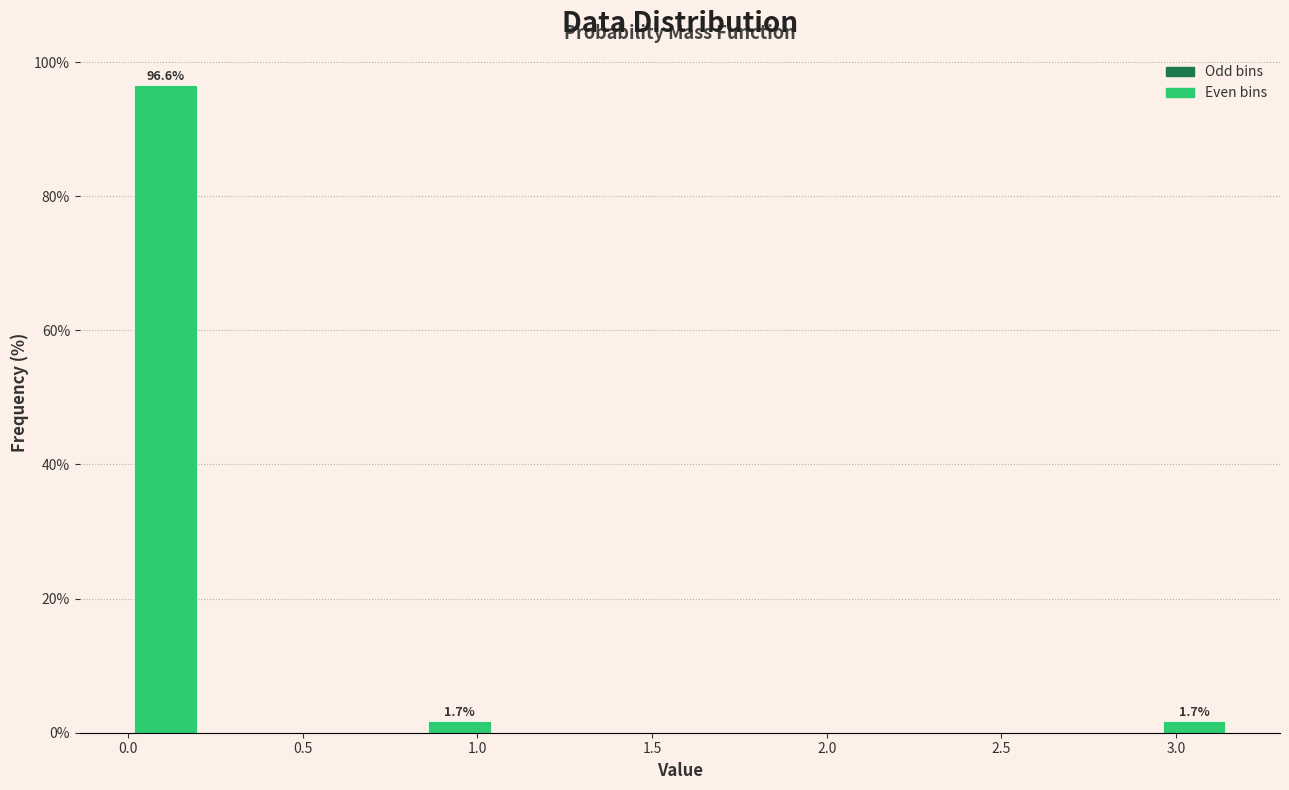

Which range on the x-axis has the tallest bar?

0.00 to 0.20